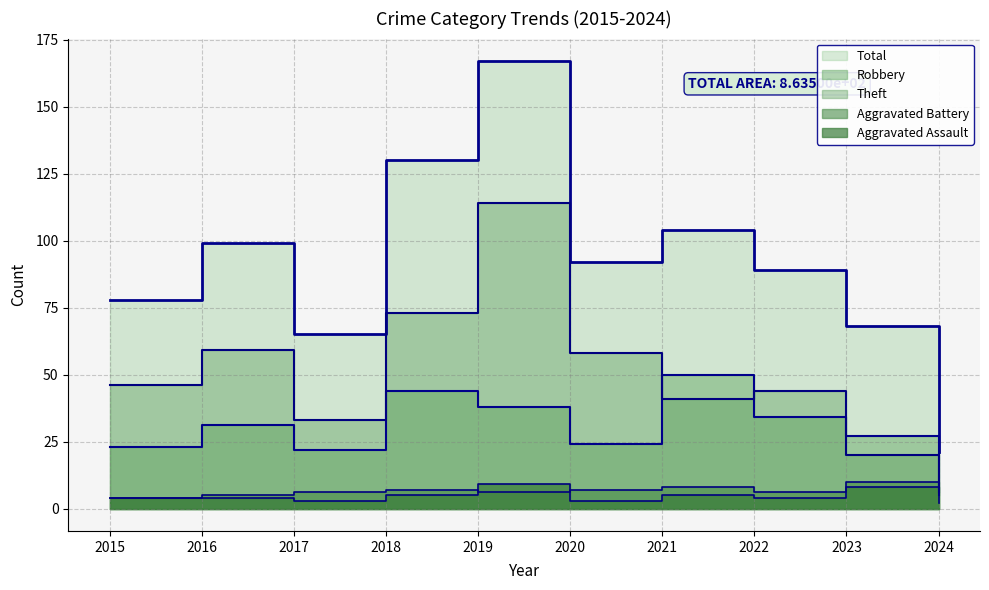

What is the spread (max minus min) of values at 2017?

62